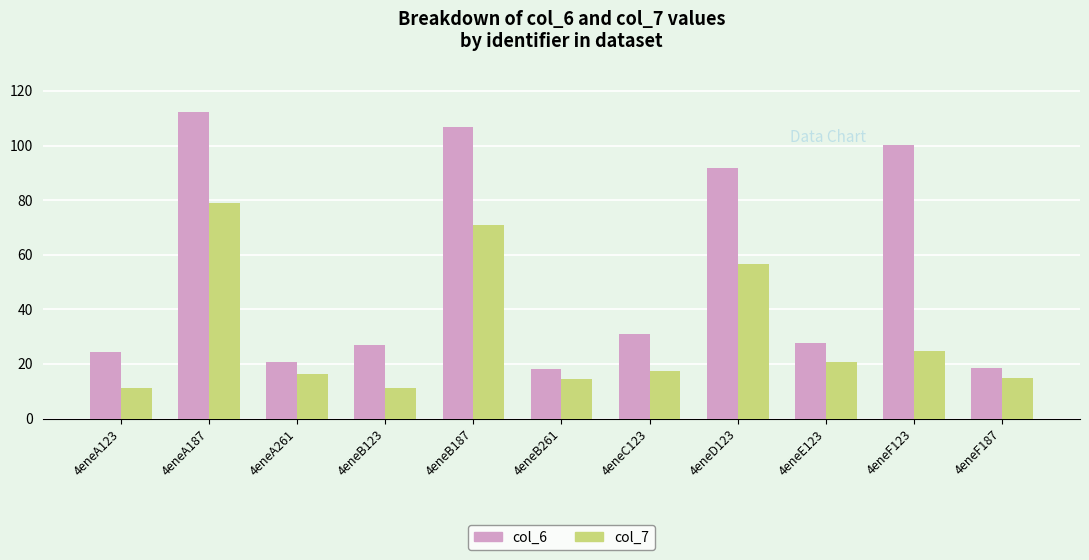

At which label does col_6 first exceed 27?

4eneA187